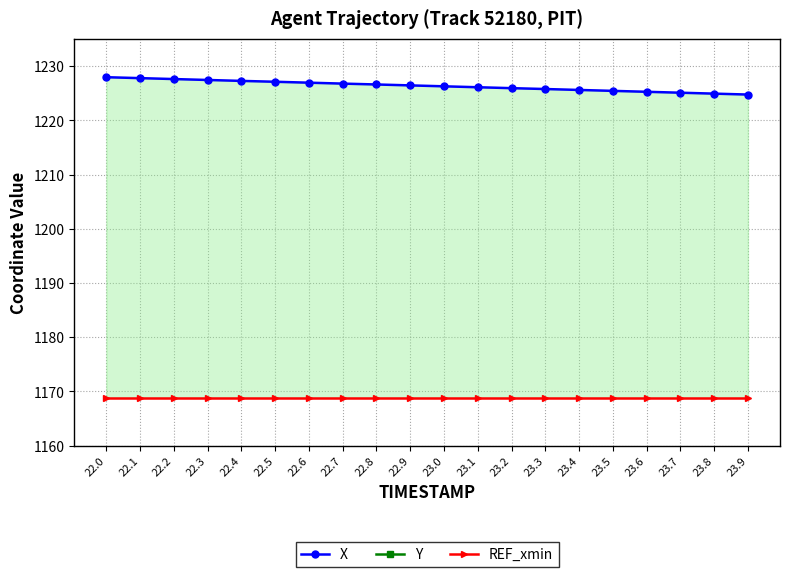

At which label does X first exceed 1226?

22.0